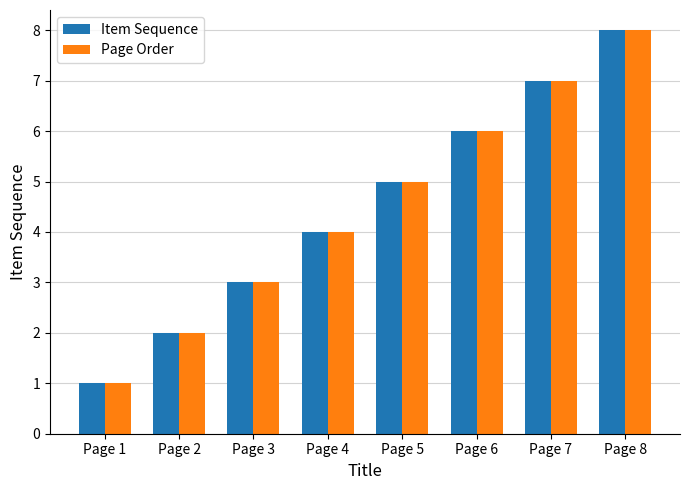

What is the value of the Item Sequence bar at the 1st from the left?

1